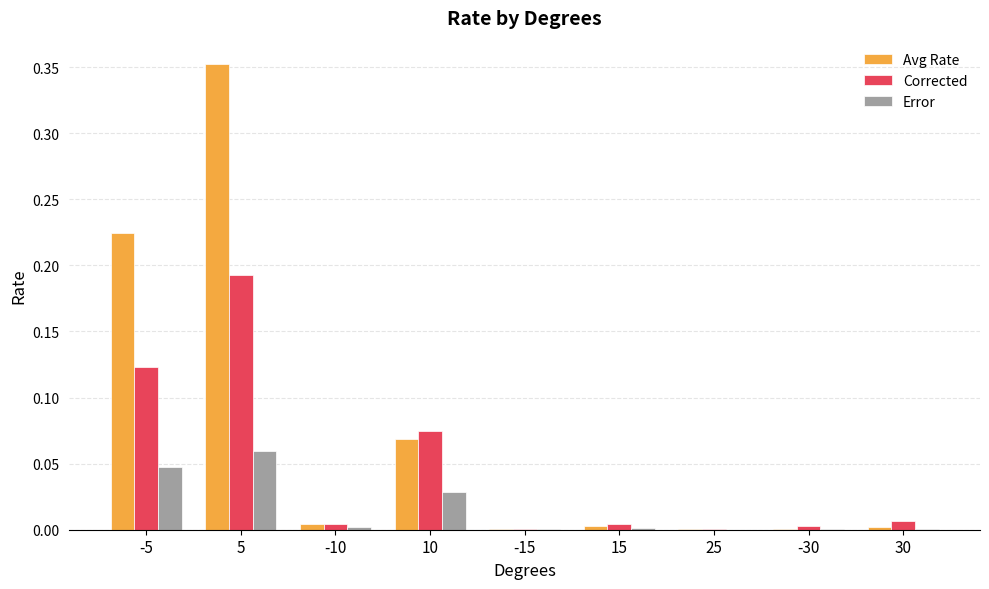

Between 10 and 30, which series saw the biggest shift?

Corrected